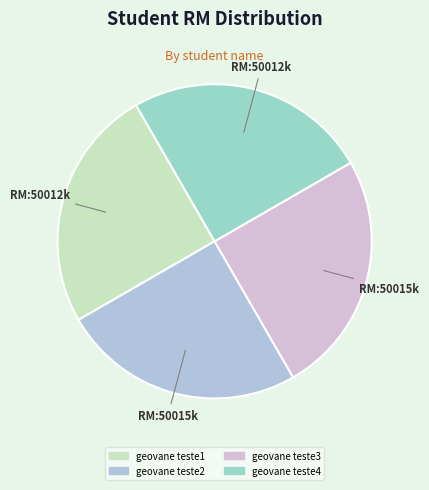

Count the number of slices in the pie.

4